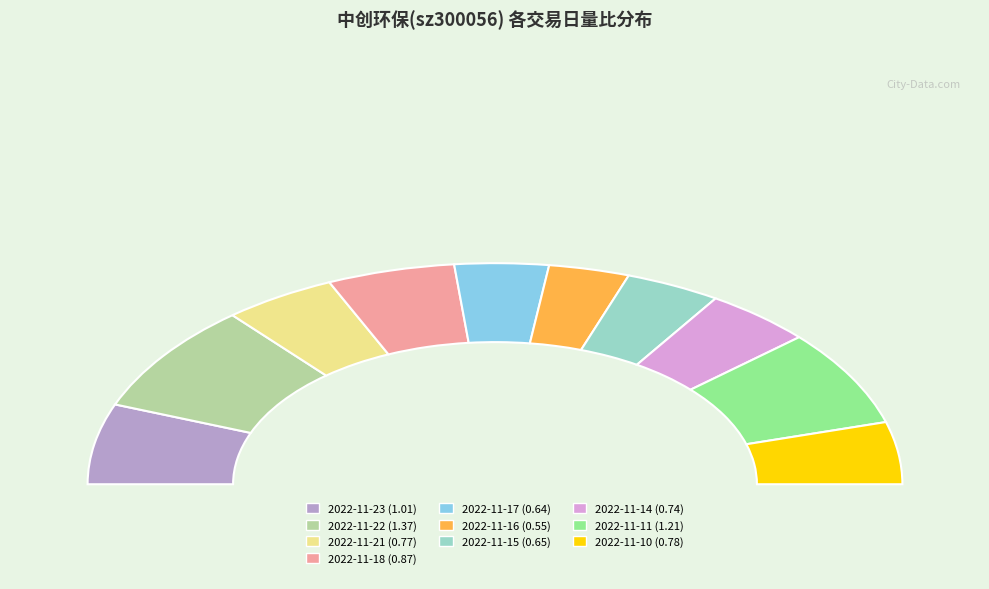

The 2022-11-17 slice represents 1% of the pie. True or false?

False